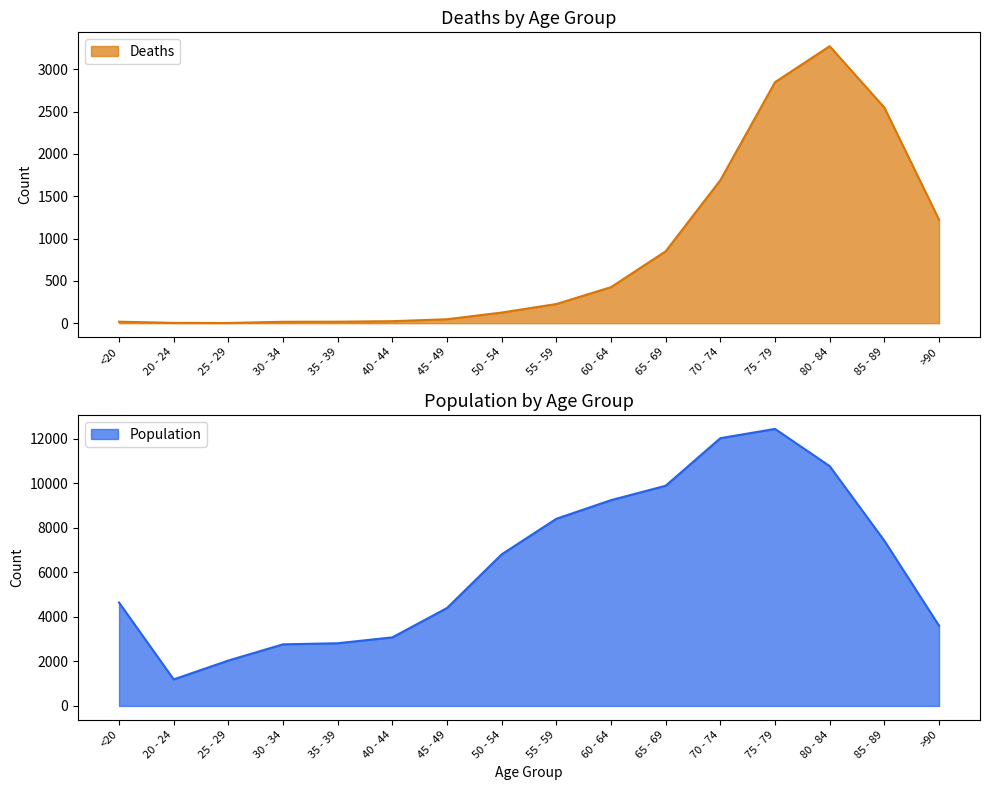

At which category does Population reach its first local valley?

20 - 24